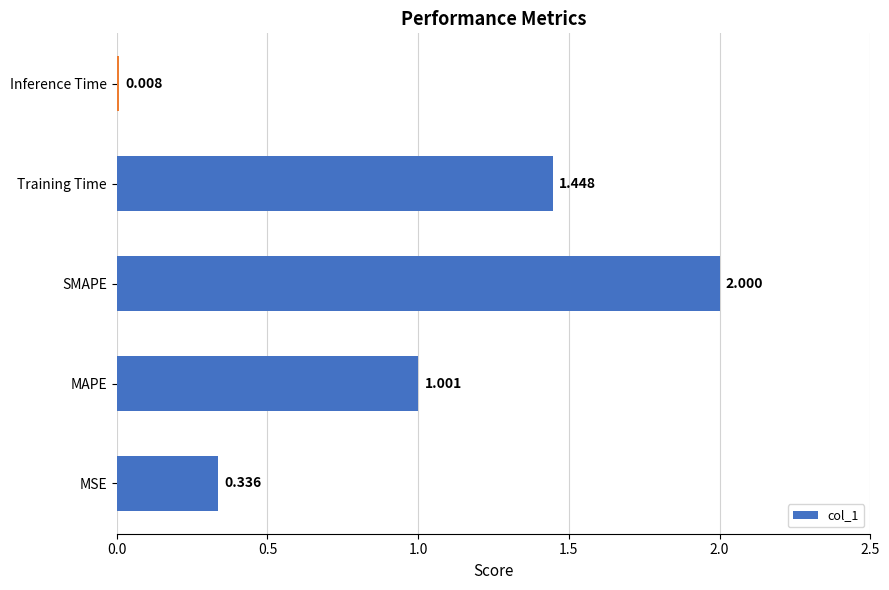

Which has a higher value, MSE or MAPE?

MAPE